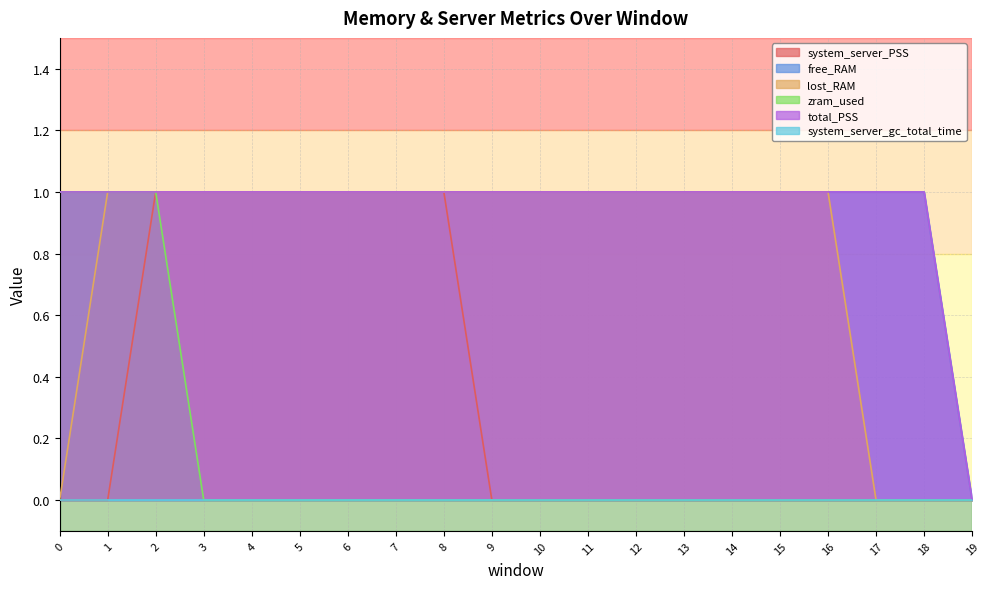

What is the value of the lost_RAM point at the 16th from the left?

1